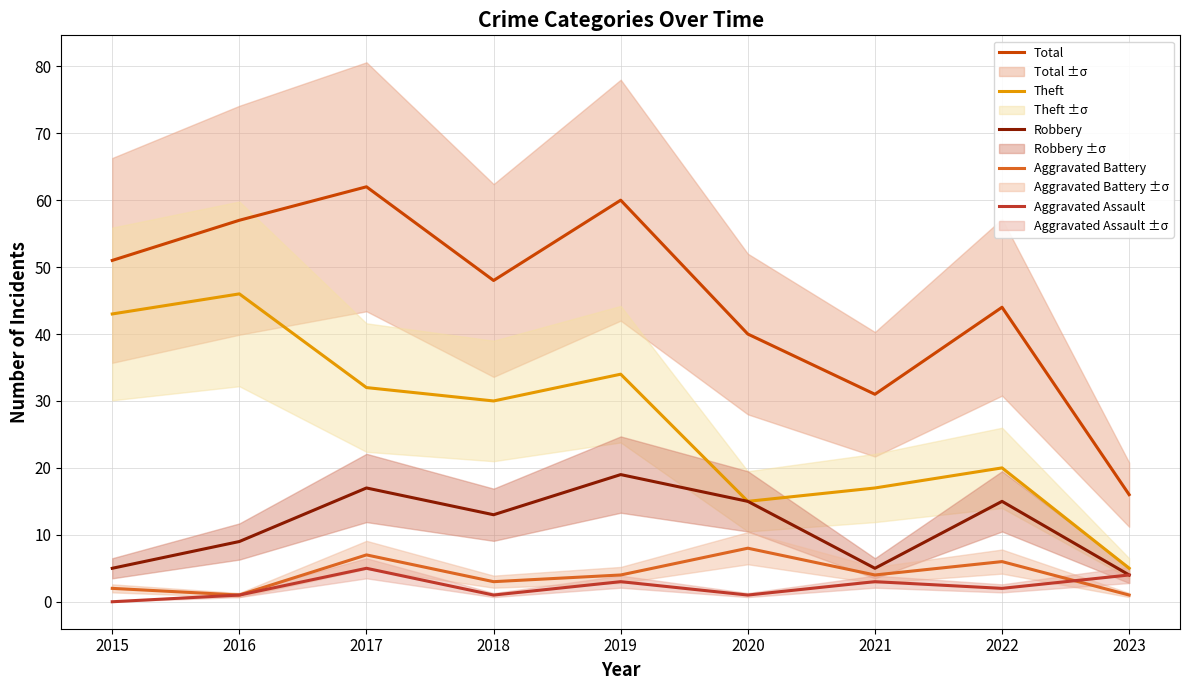

What is the sum of all Robbery values?

102